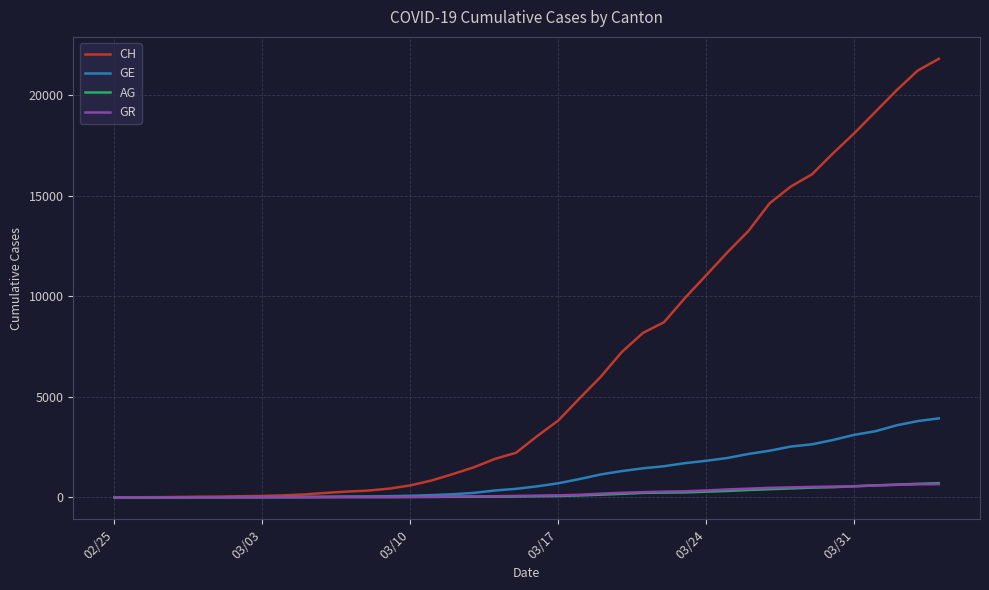

How many lines are shown in the chart?

4